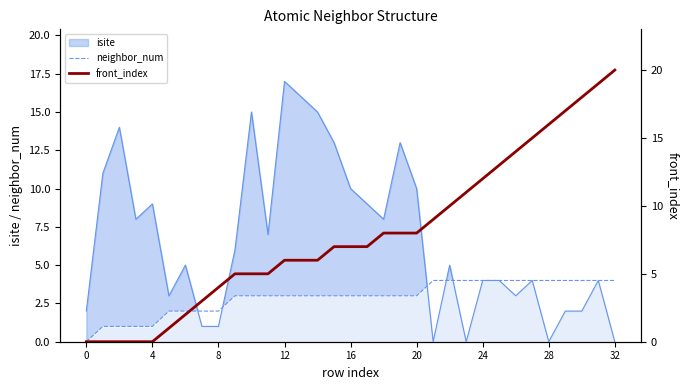

Is it true that neighbor_num equals 3 at 20?

True